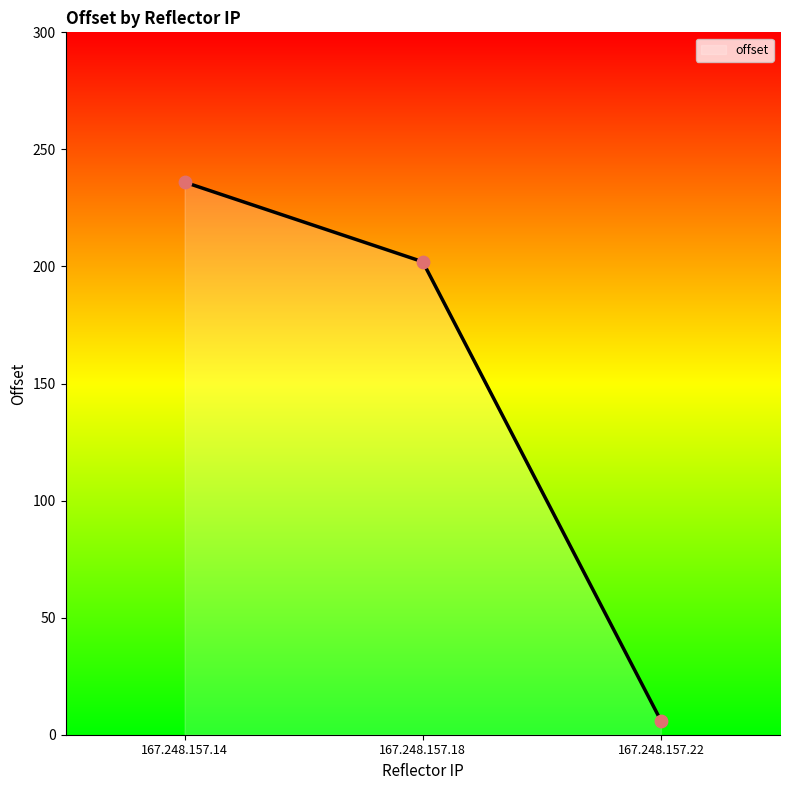

Which has a higher value, 167.248.157.14 or 167.248.157.22?

167.248.157.14